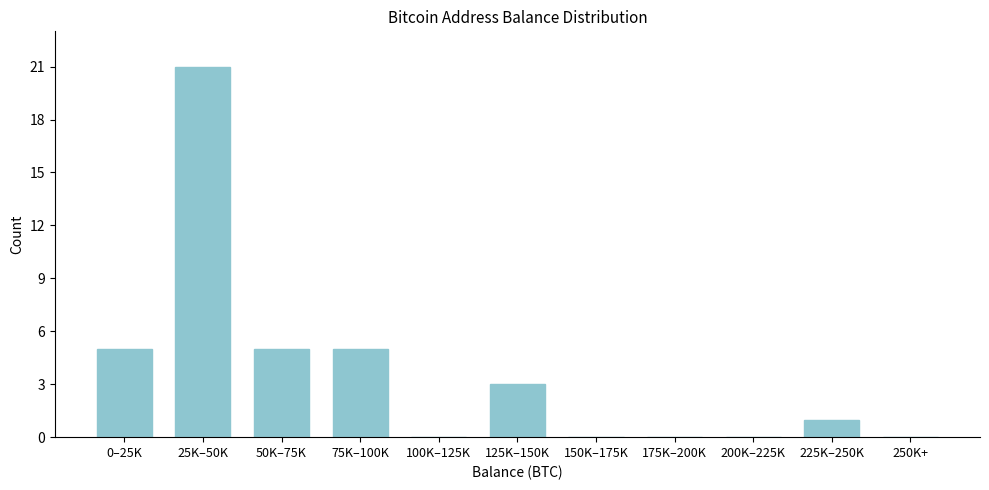

Reading right to left, what are all the values shown in this chart?

250K+=0	225K–250K=1	200K–225K=0	175K–200K=0	150K–175K=0	125K–150K=3	100K–125K=0	75K–100K=5	50K–75K=5	25K–50K=21	0–25K=5